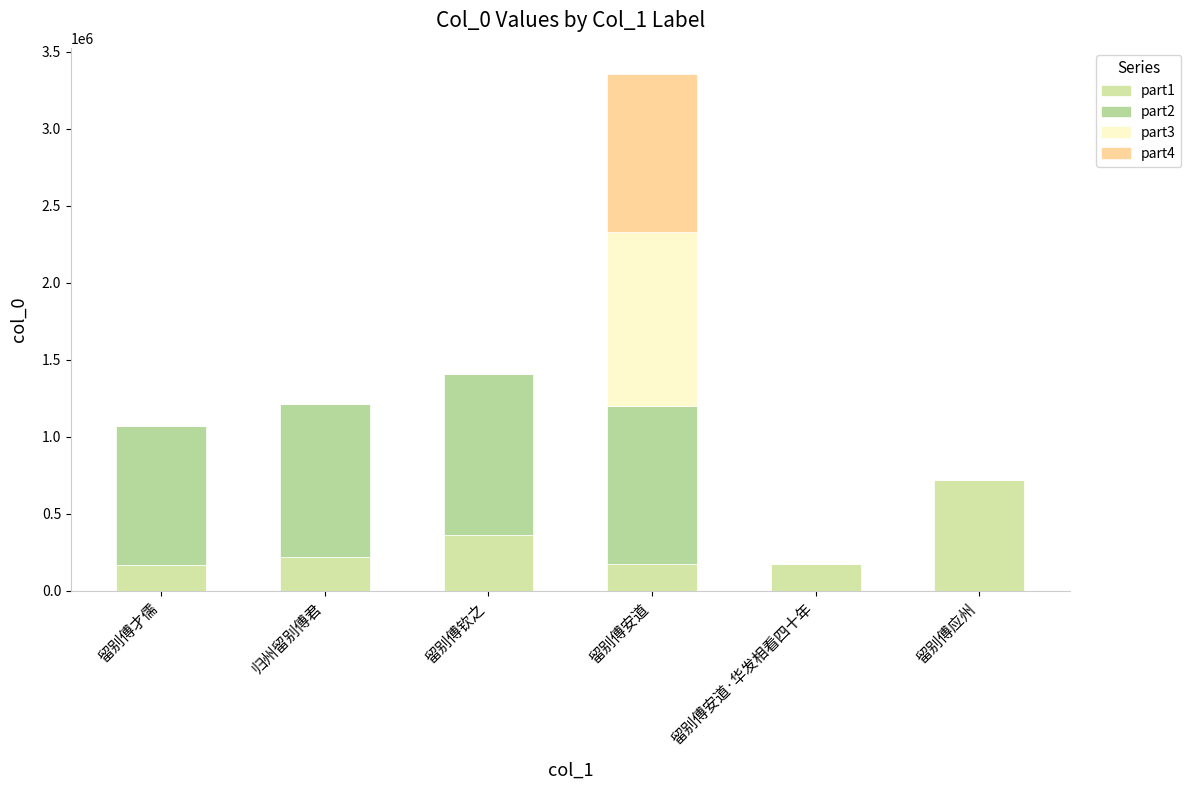

What is the label of the 1st bar from the left?

留别傅才儒